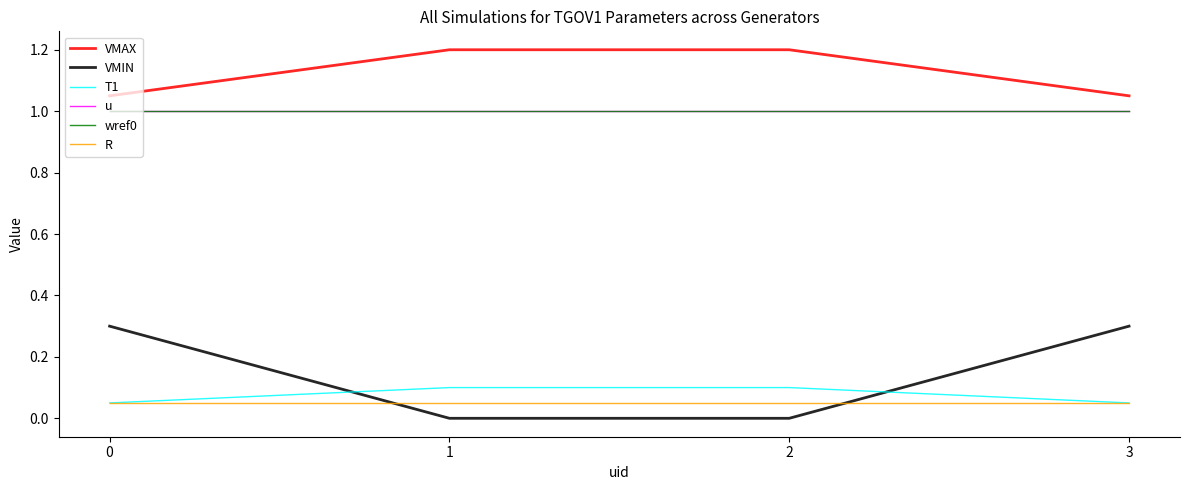

Does the chart have visible grid lines?

No